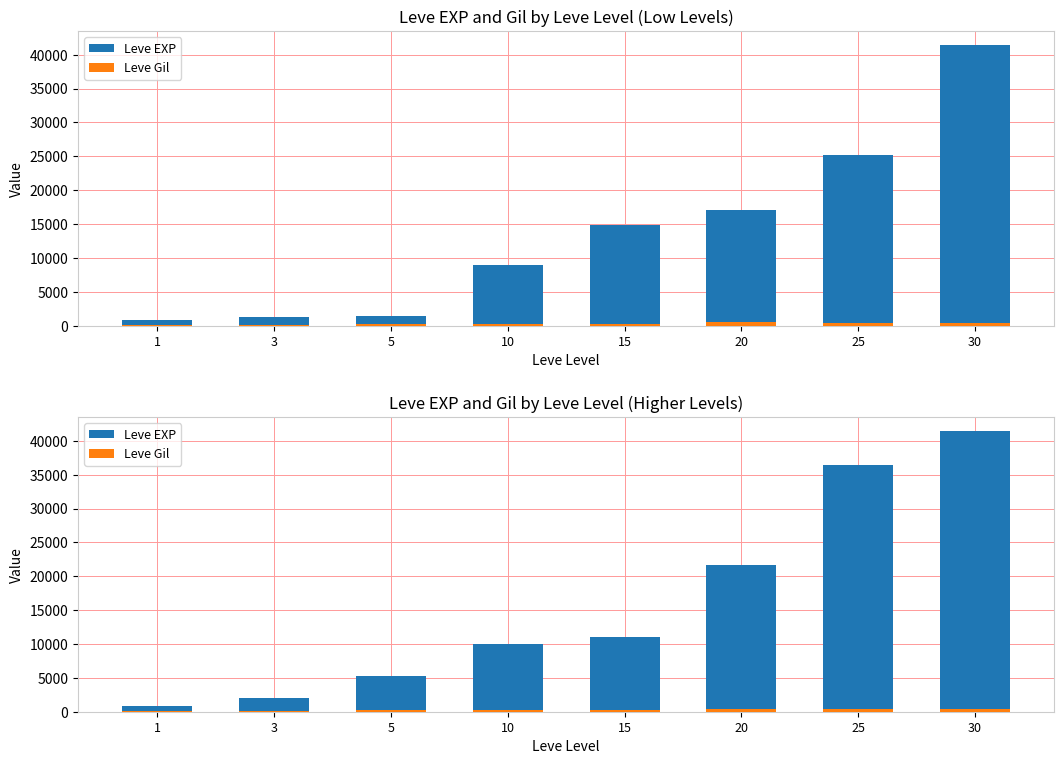

The value of Leve Gil at 25 is 379. True or false?

True